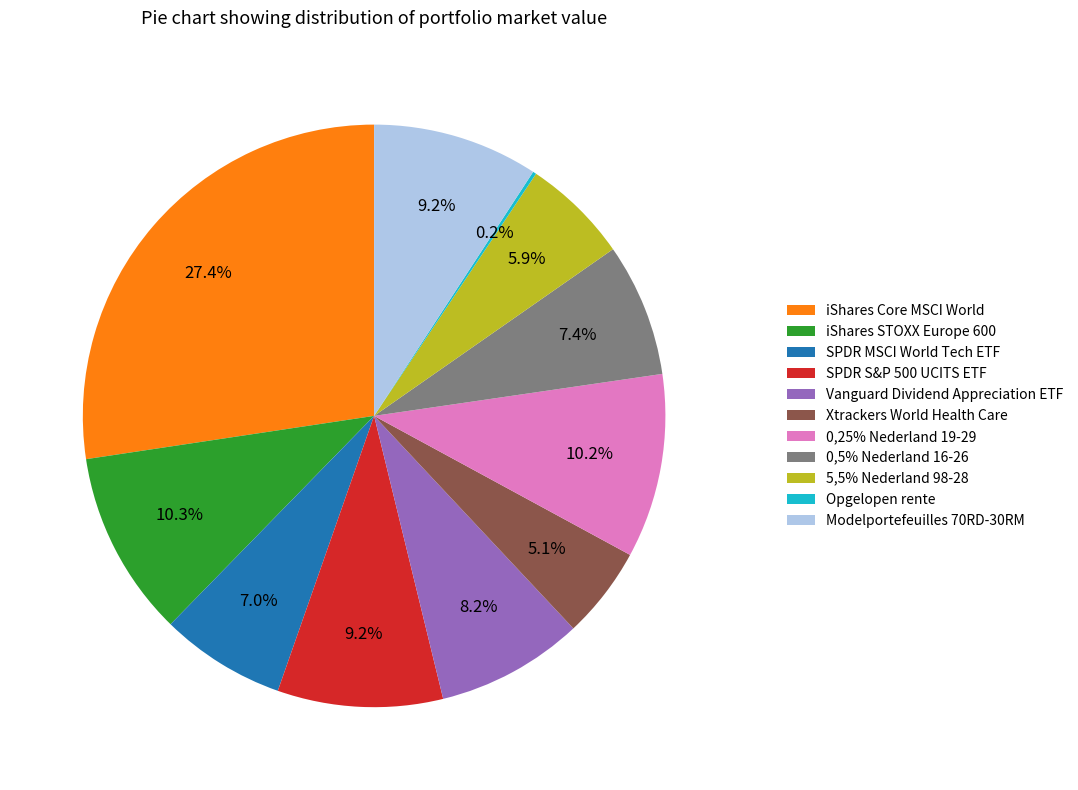

What percentage is the 5,5% Nederland 98-28 slice, to the nearest percent?

6%